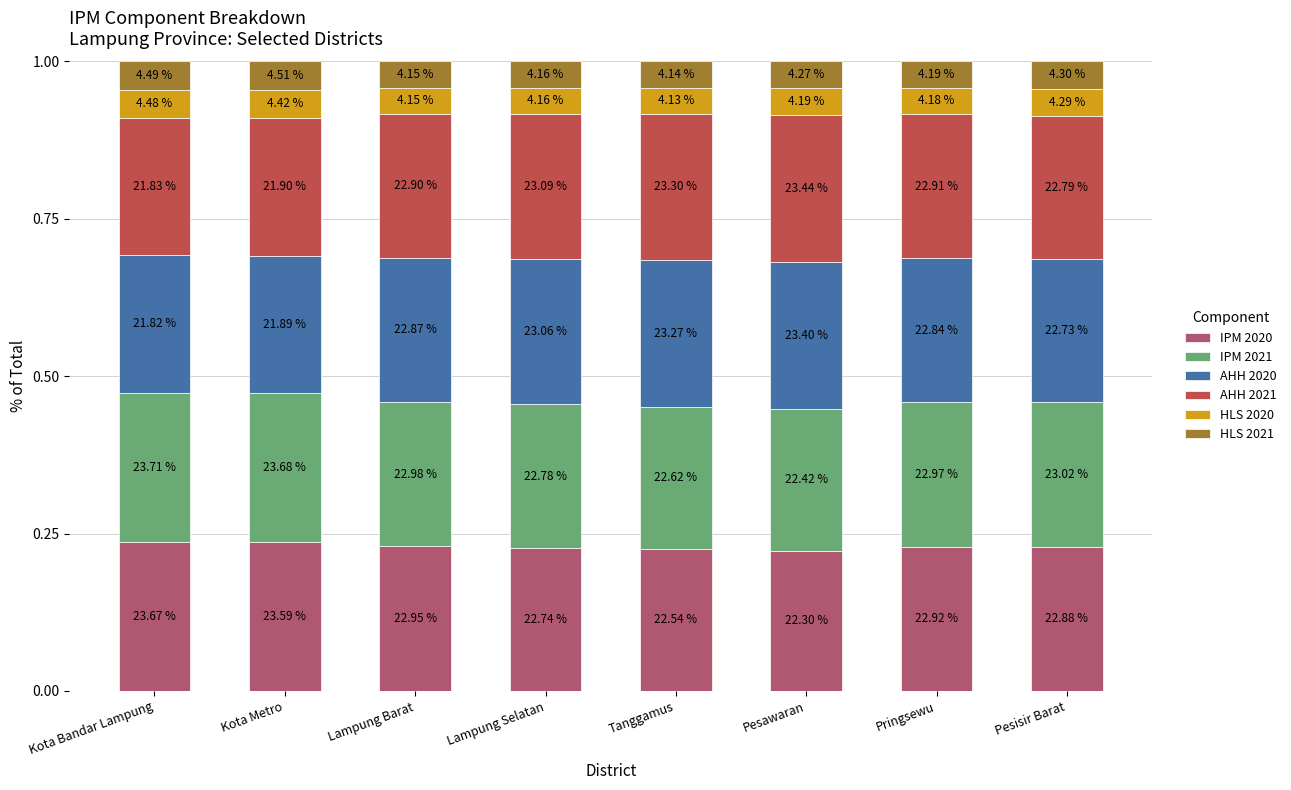

Are the bars horizontal?

No